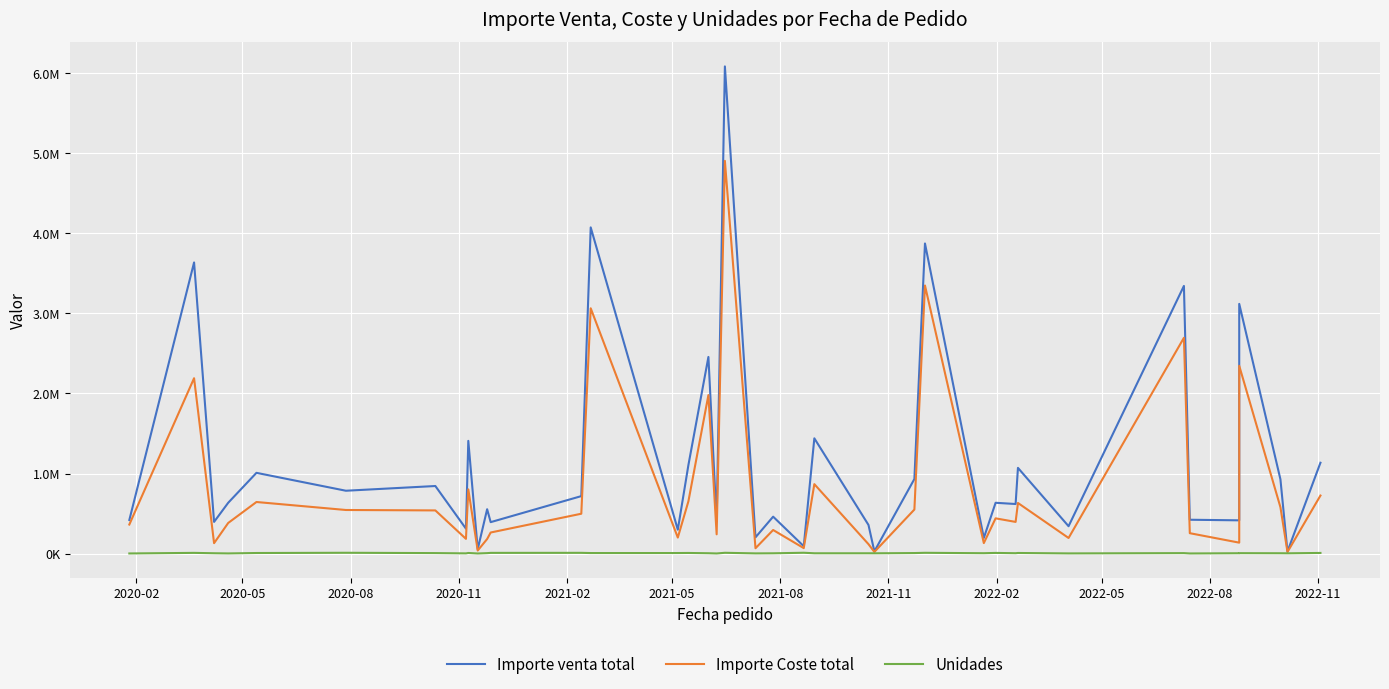

True or false: Importe Coste total has a value of 84305.8 at 27.

False